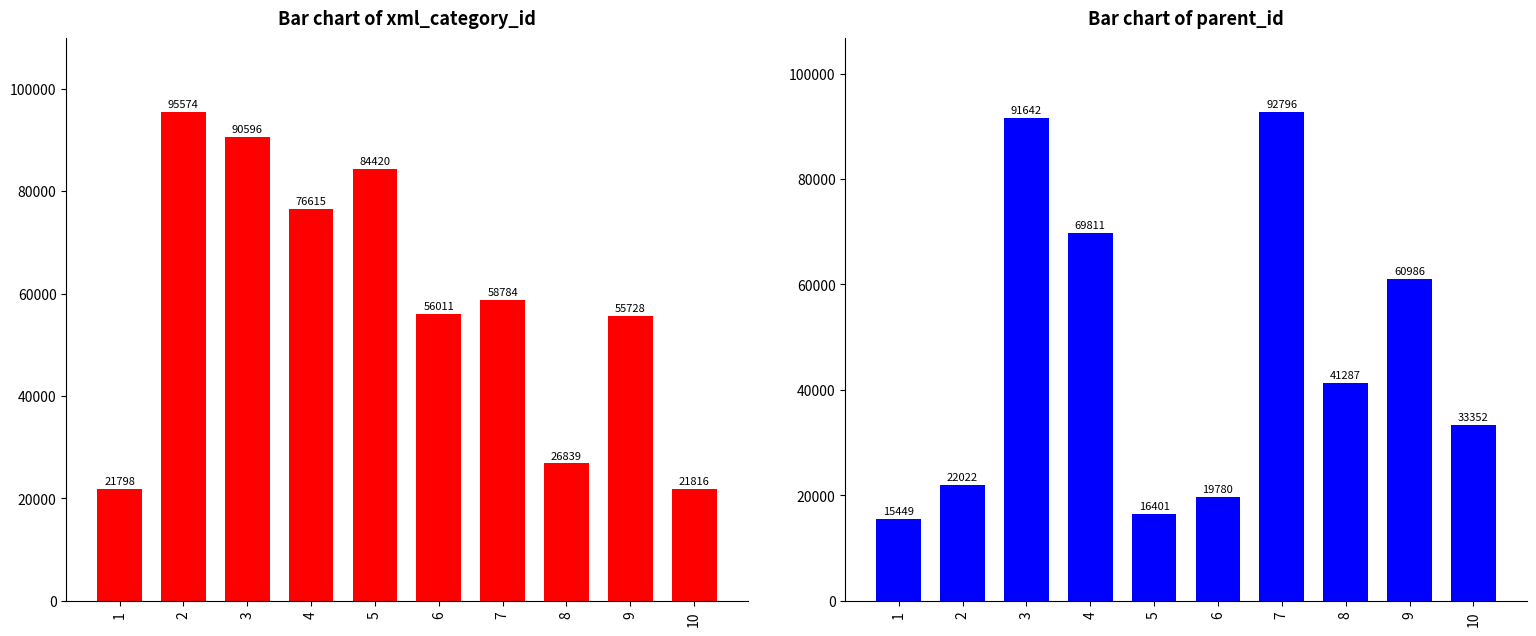

What is the difference between the second highest and second lowest values in the parent_id series?

75241